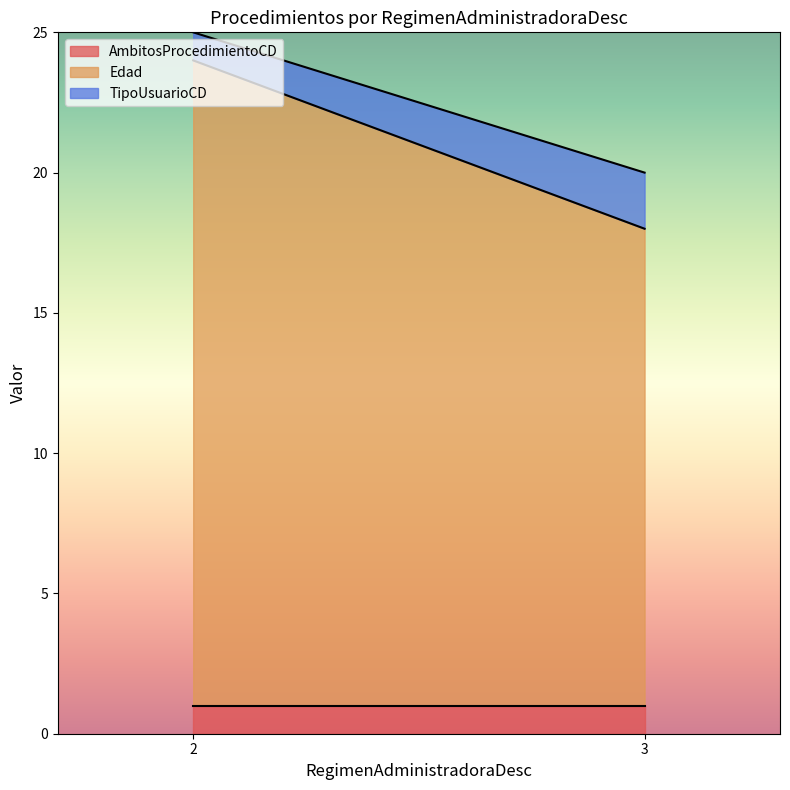

True or false: AmbitosProcedimientoCD has a value of 1 at 2.

True